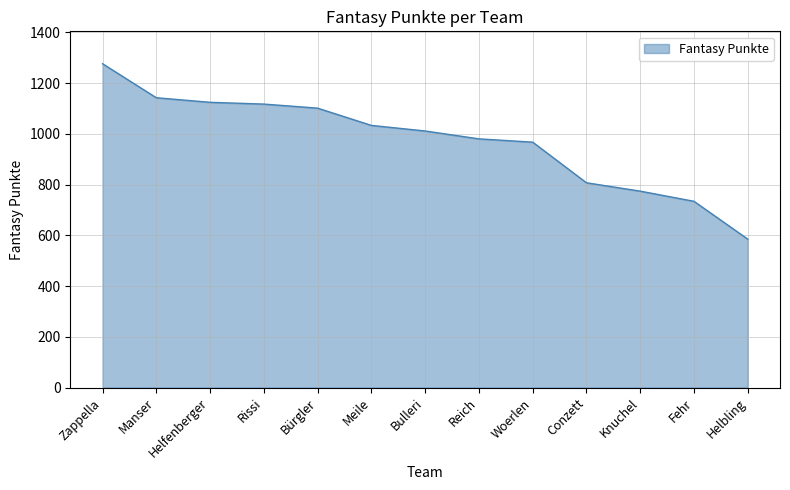

Does the chart display data point markers on the line(s)?

No